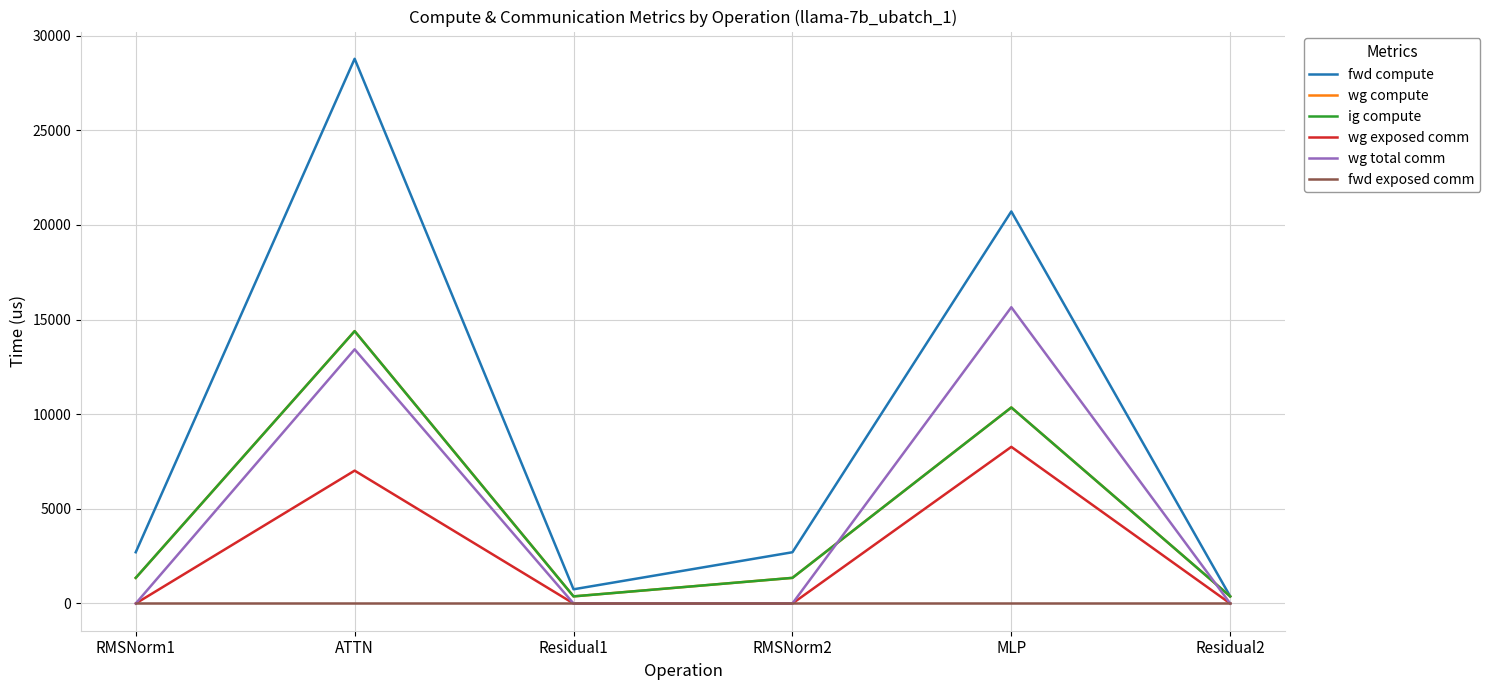

What is the label of the 2nd point from the left?

ATTN